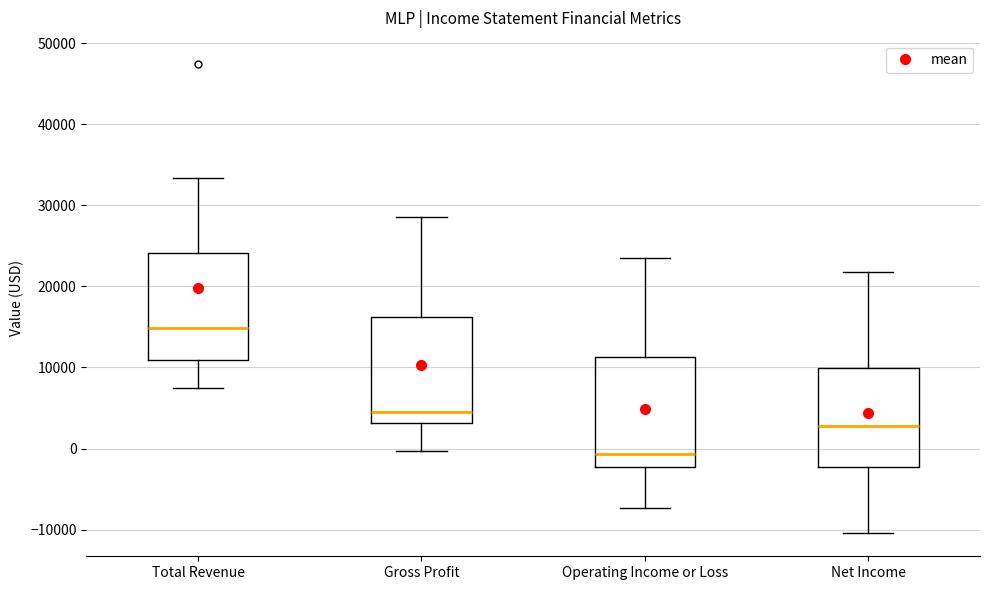

Which box has the lowest median line?

Operating Income or Loss